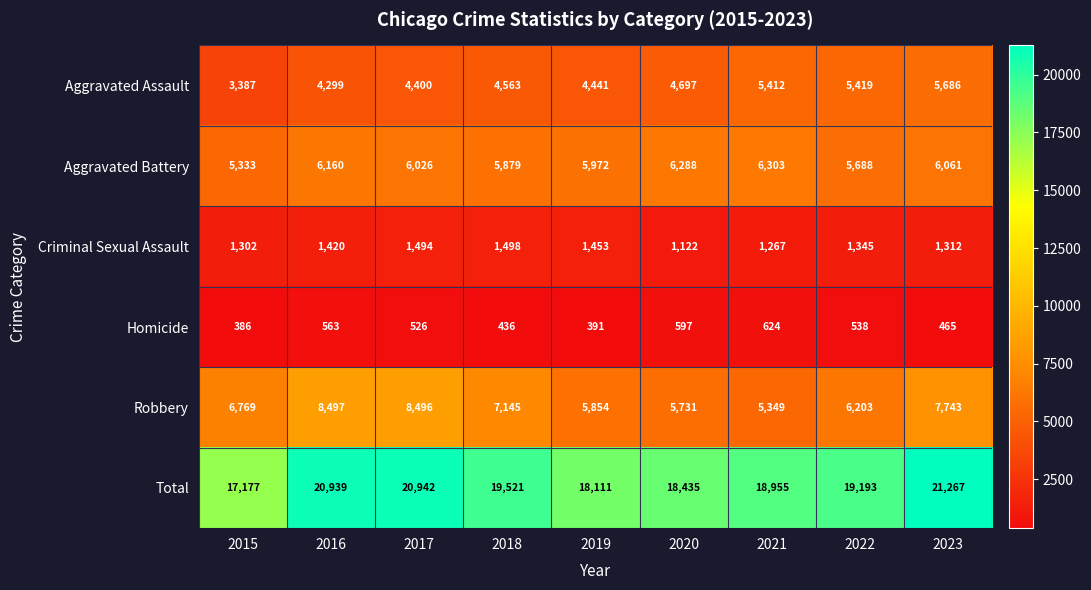

At which category is the sum across all series the highest?

2023